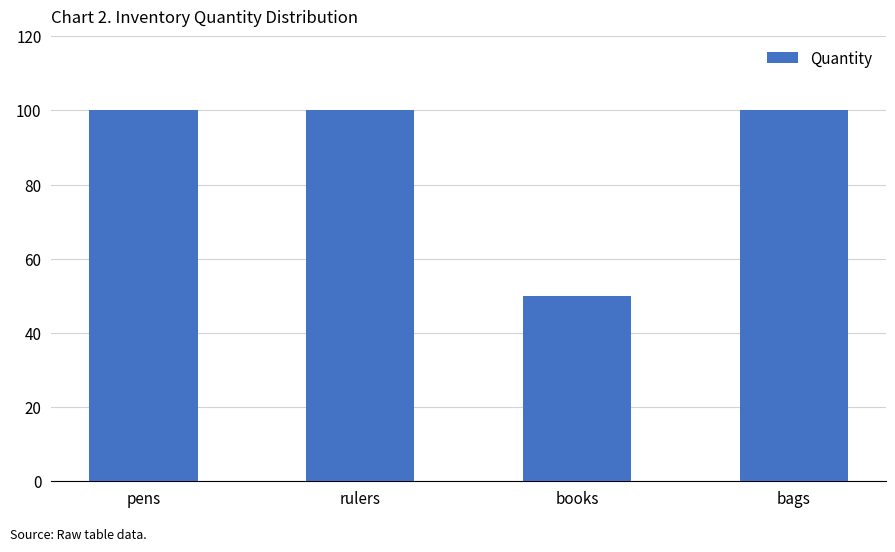

What is the average value?

88